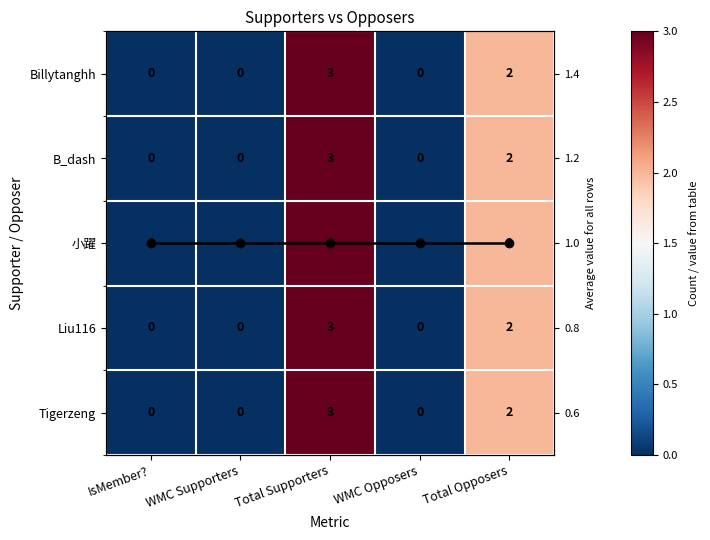

What is the total value across all series at WMC Opposers?

1